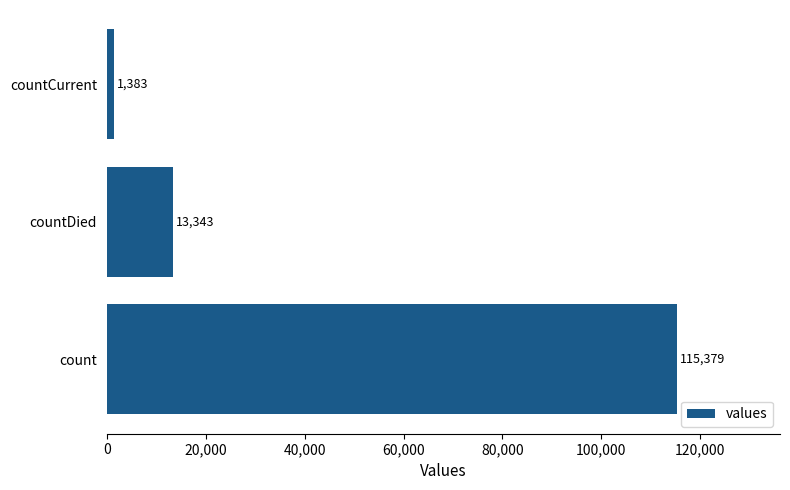

Count the values in the range 1383 to 115379.

3